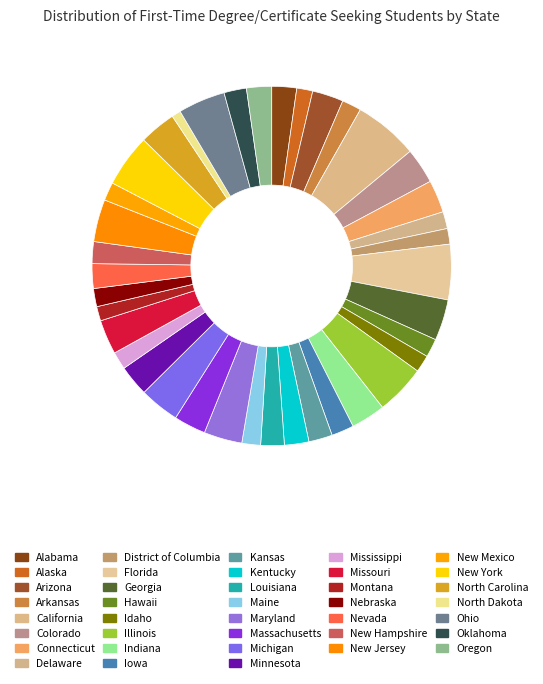

To the nearest percent, what is the combined percentage of New Jersey and Alabama?

6%